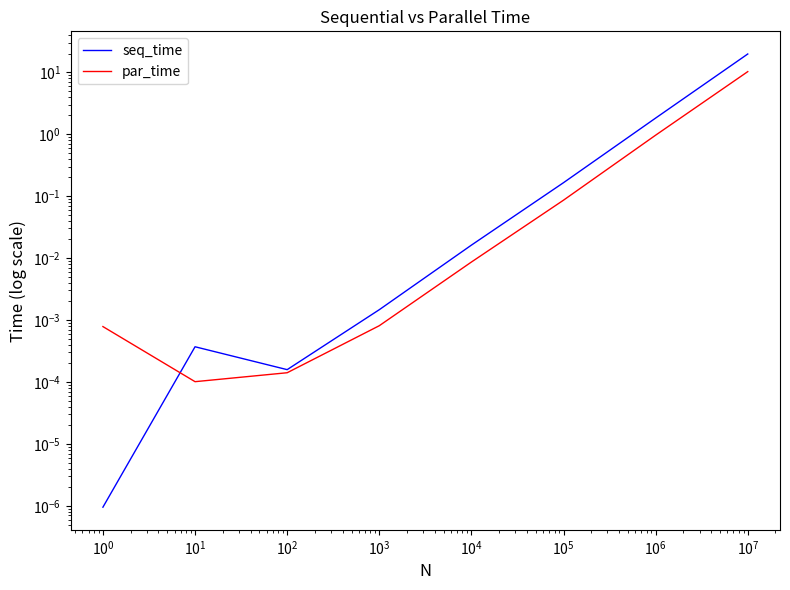

List the series in order of their overall mean, highest first.

seq_time, par_time